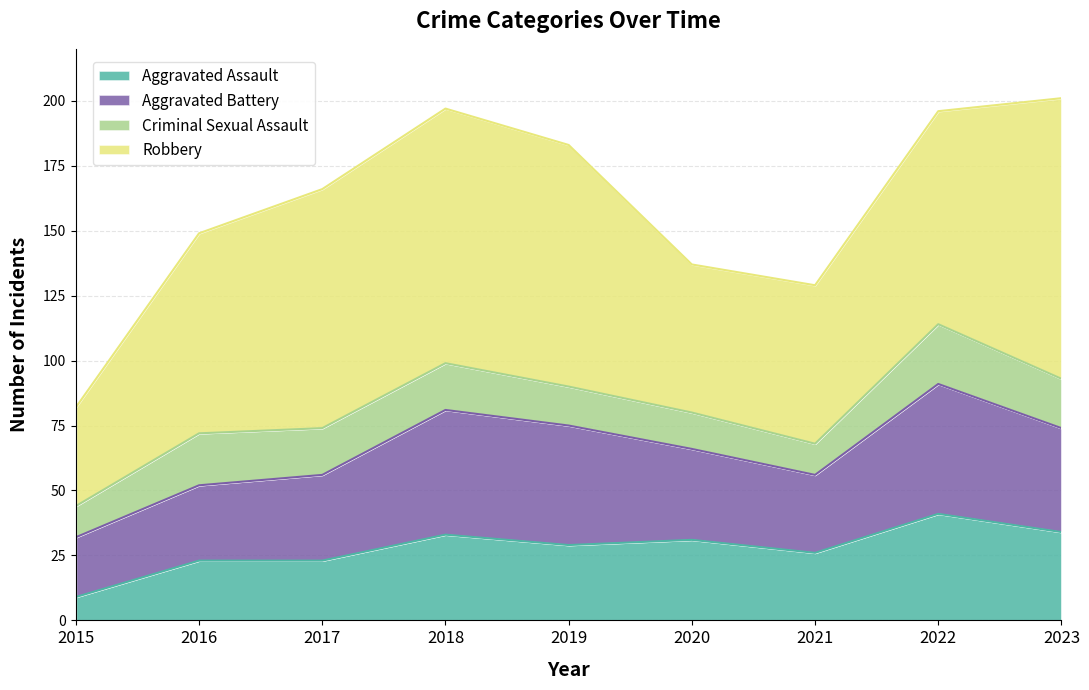

How many data points in Criminal Sexual Assault are less than 18?

4